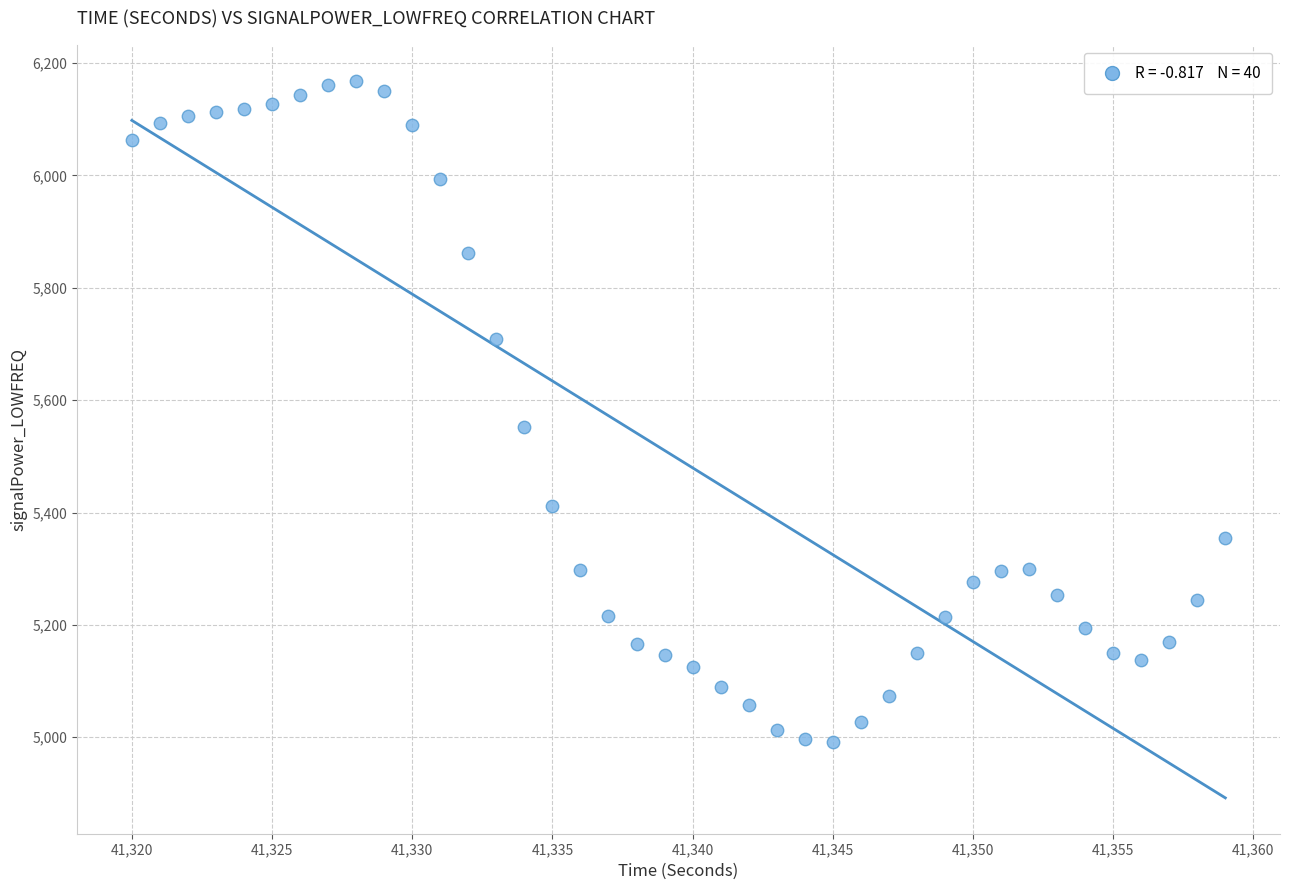

What Y value in the scatter plot is closest to 5579?

5551.9